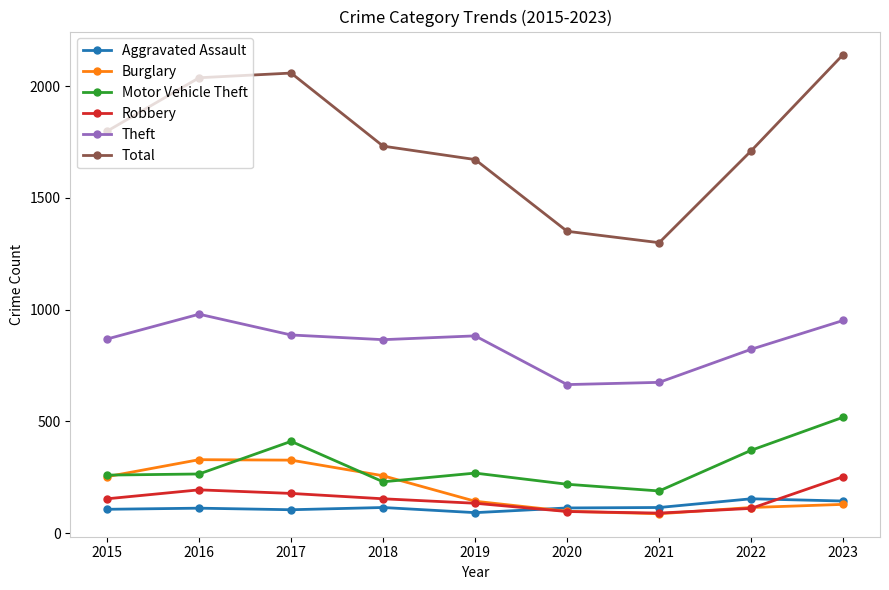

True or false: Burglary and Total intersect in this chart.

False